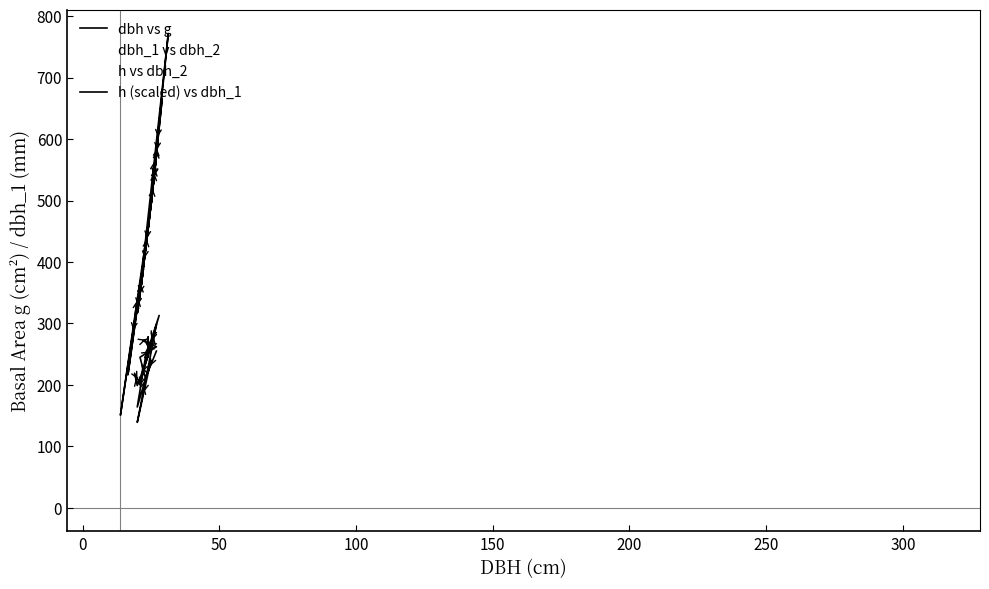

True or false: dbh_1 vs dbh_2 has more than 2 interior local peaks.

True